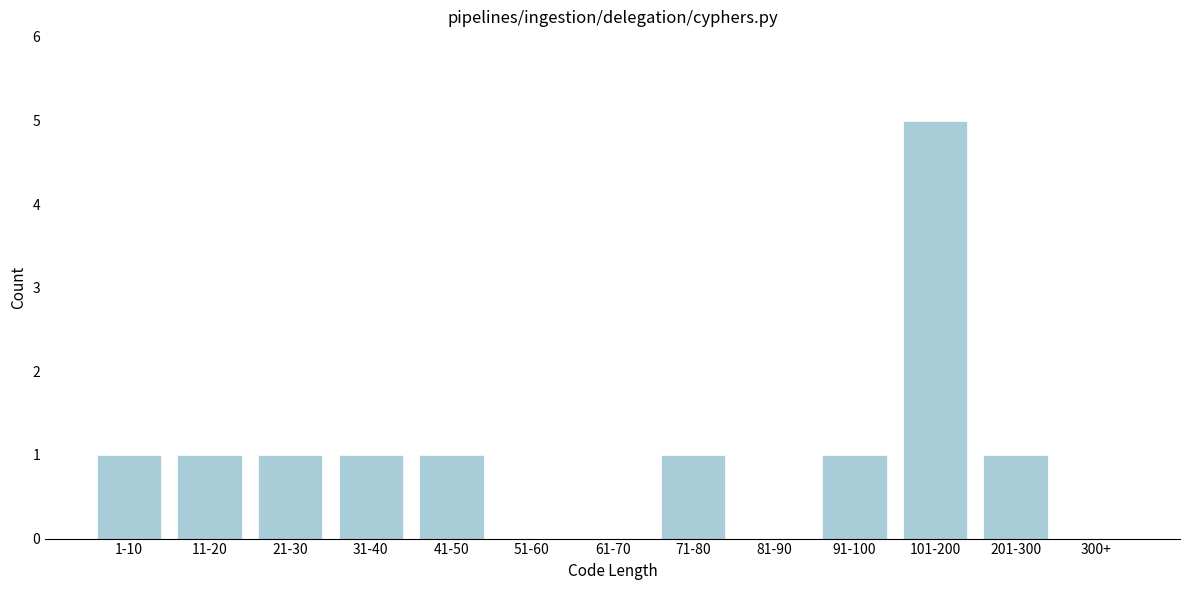

Reading left to right, what are all the values shown in this chart?

1-10=1	11-20=1	21-30=1	31-40=1	41-50=1	51-60=0	61-70=0	71-80=1	81-90=0	91-100=1	101-200=5	201-300=1	300+=0